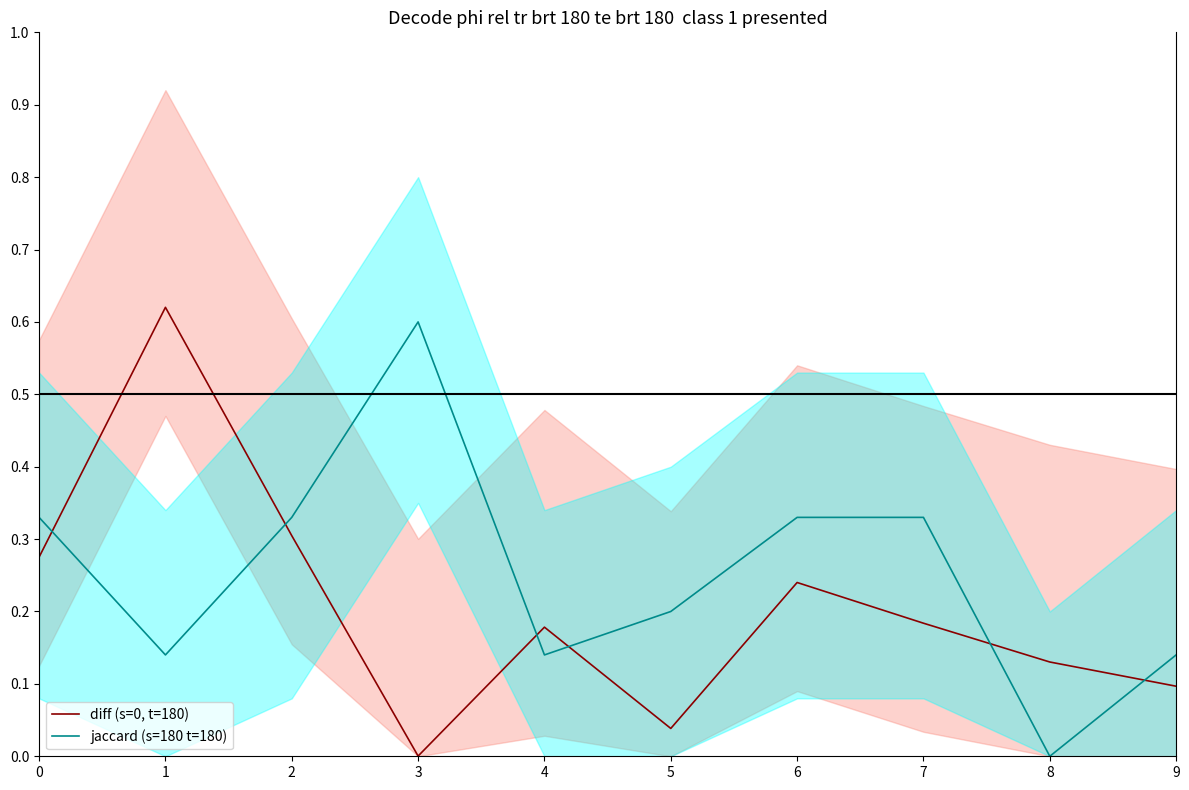

The diff (s=0, t=180) series shows 0.5 at 2. True or false?

False